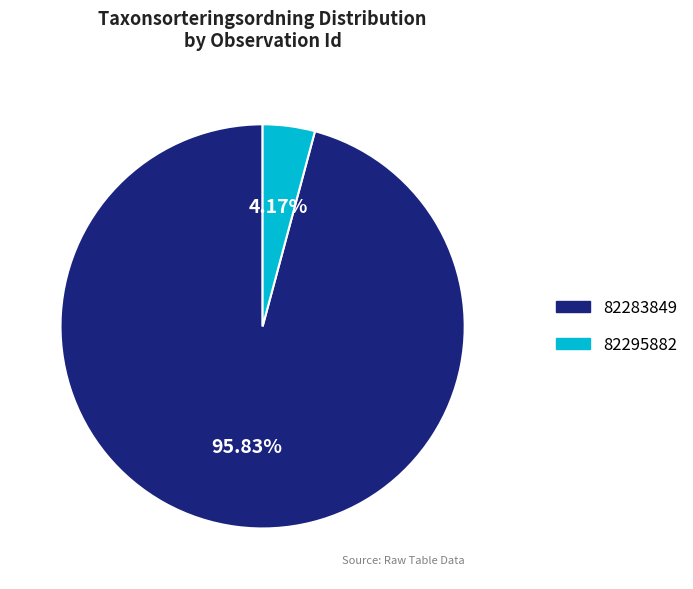

Which slice is the largest?

82283849